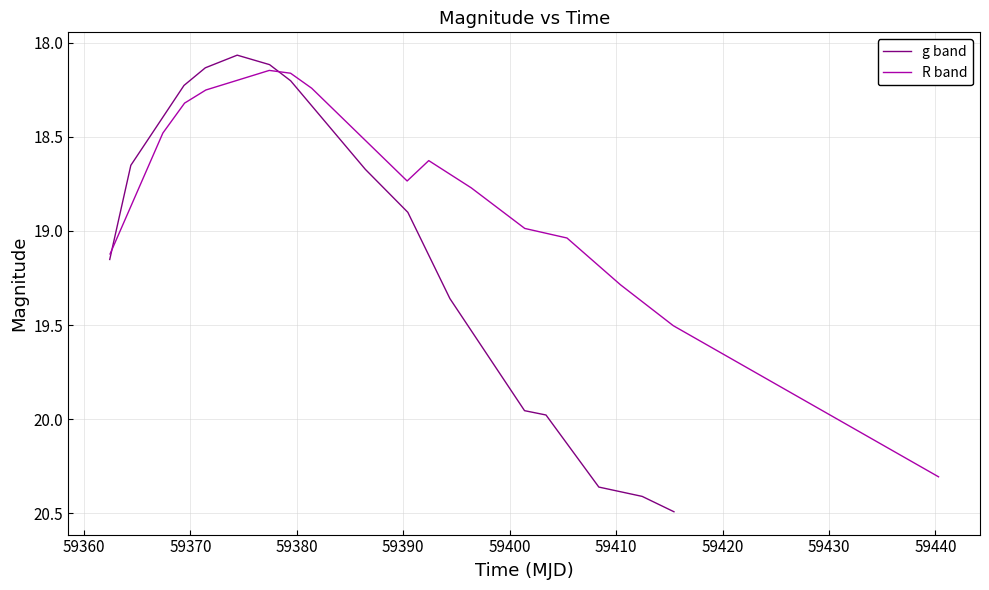

What is the value of the R band point at the 7th from the left?

18.2